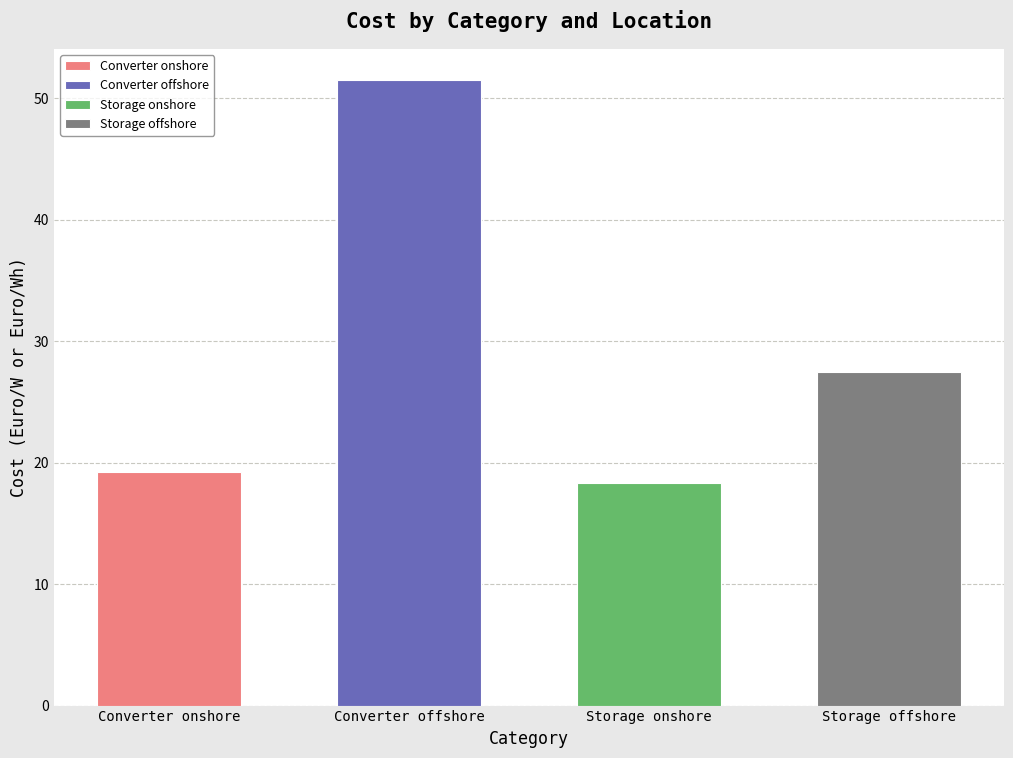

Approximately how many times larger is the value at Storage offshore compared to Storage onshore?

1.5